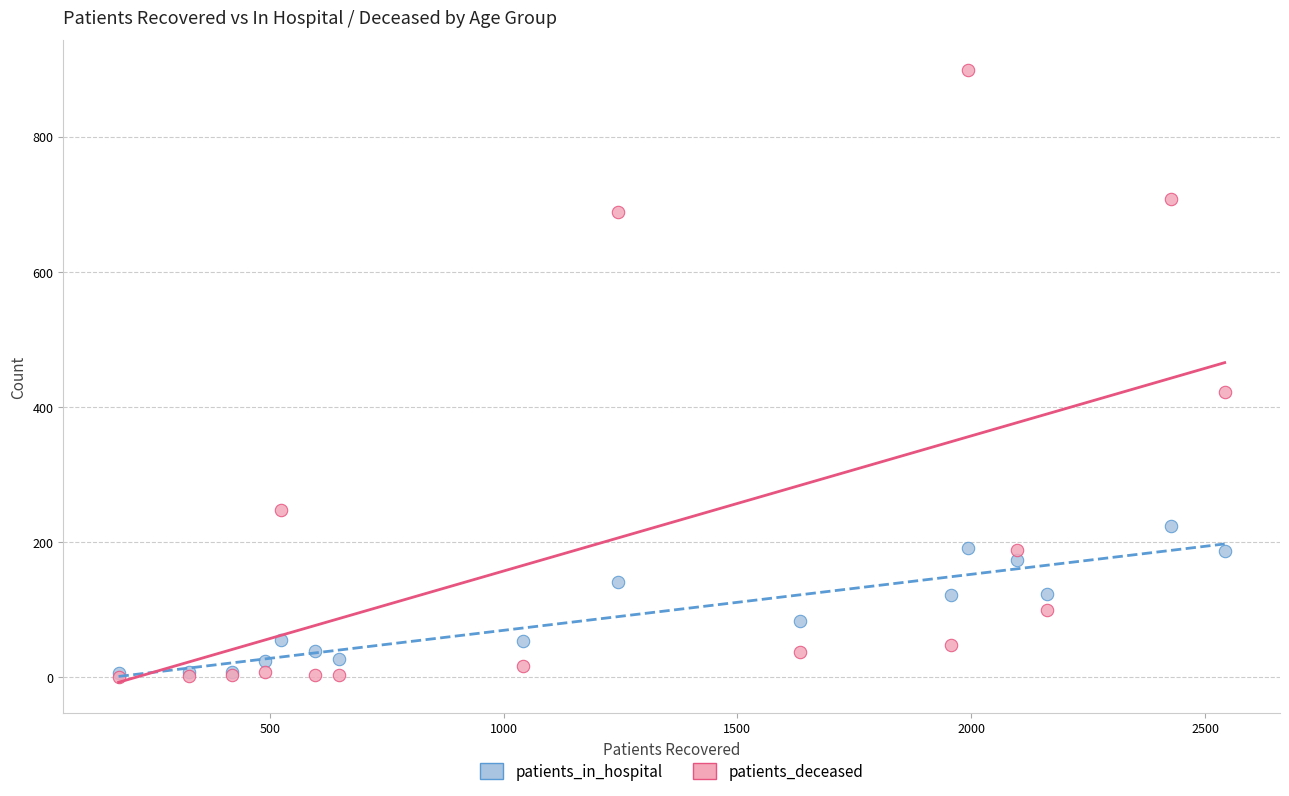

In the patients_deceased series, what Y value is closest to 449?

422